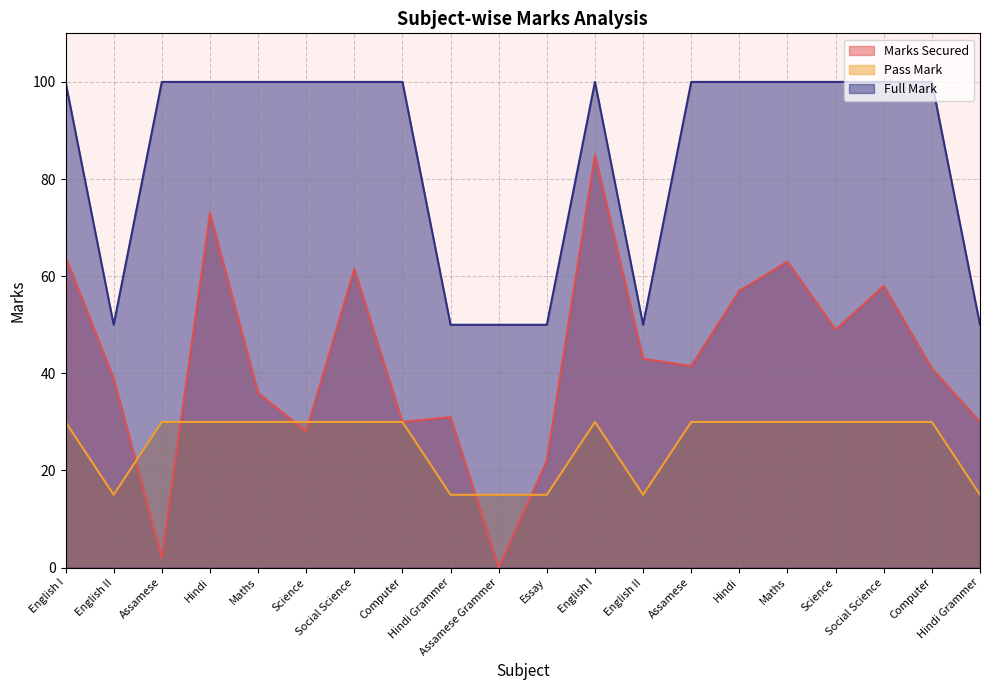

Where is Full Mark nearest to the value 75?

English I